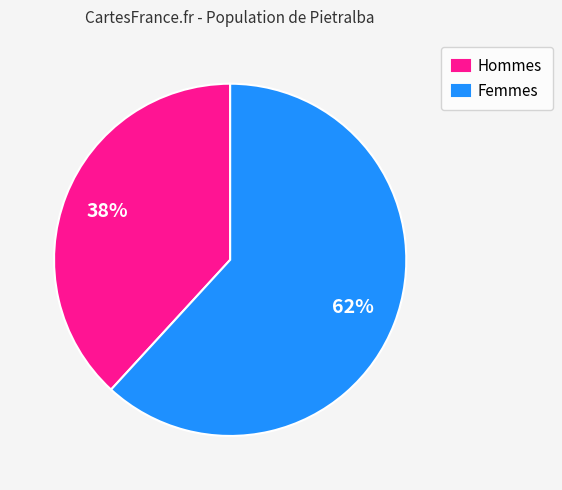

To the nearest percent, what percentage of the pie is Femmes?

62%